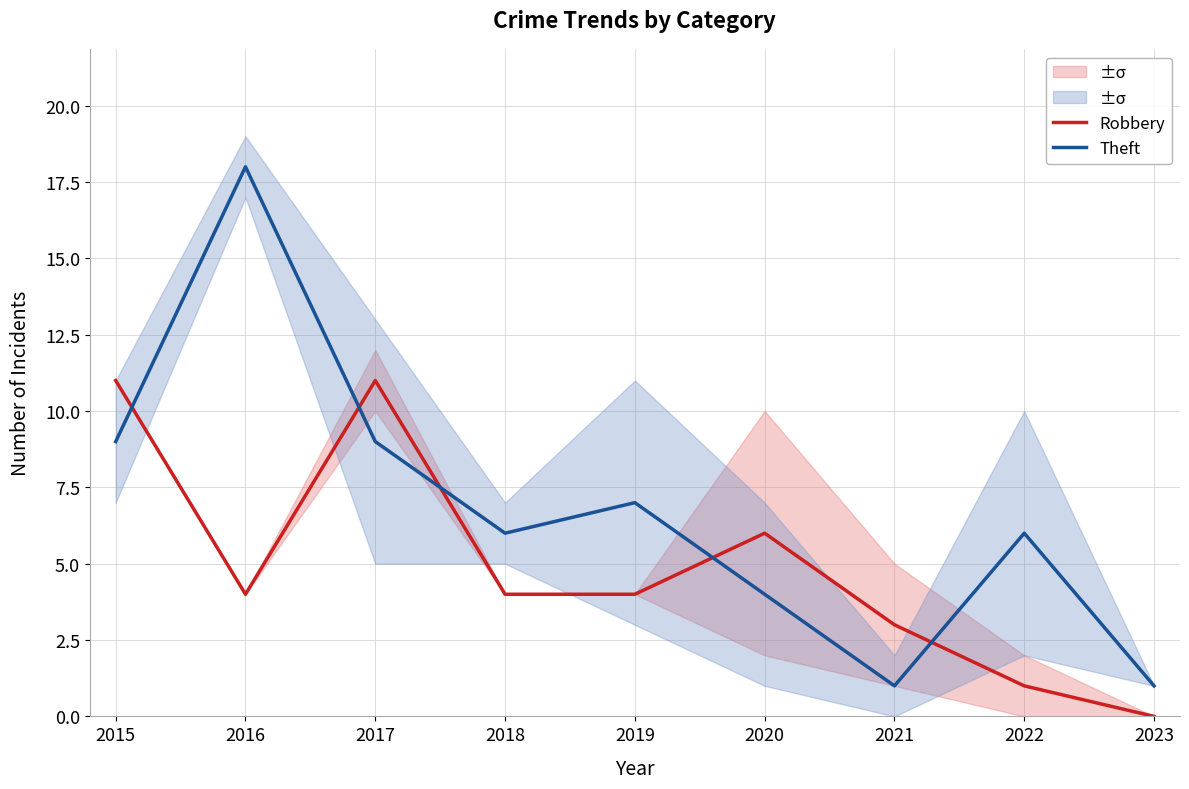

Is it true that Robbery equals 6 at 2020?

True